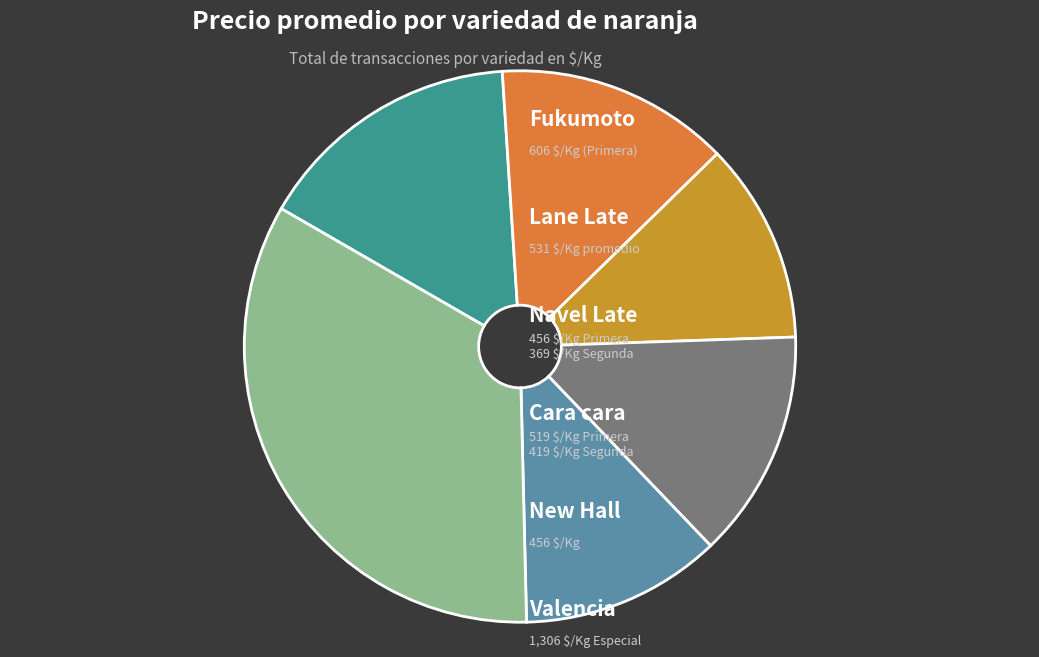

Is there any slice that represents more than half of the pie?

No